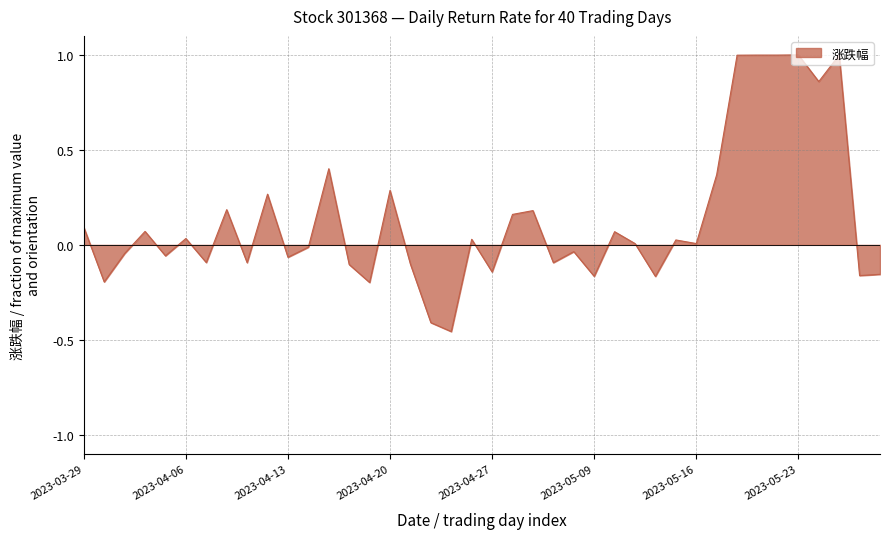

How many lines are shown in the chart?

1